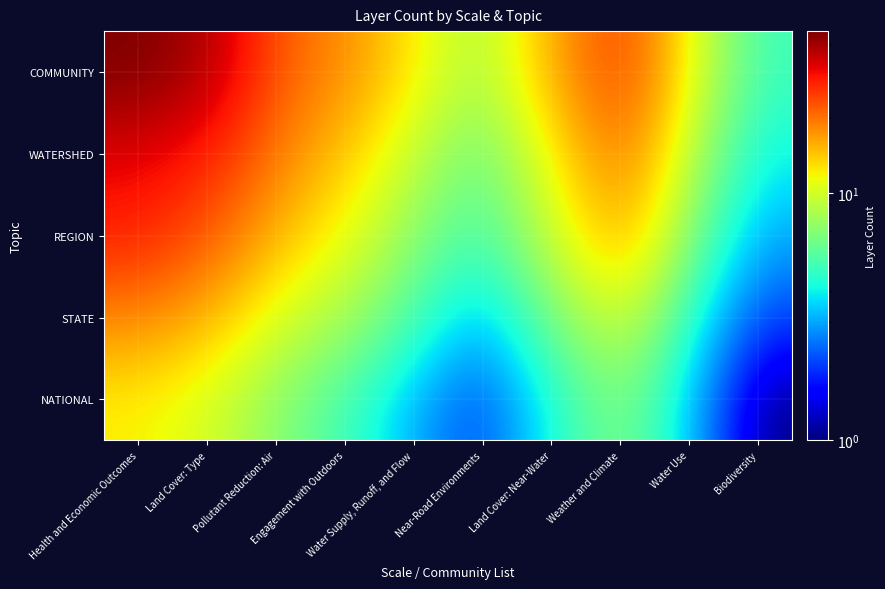

How many distinct data groups are displayed?

5